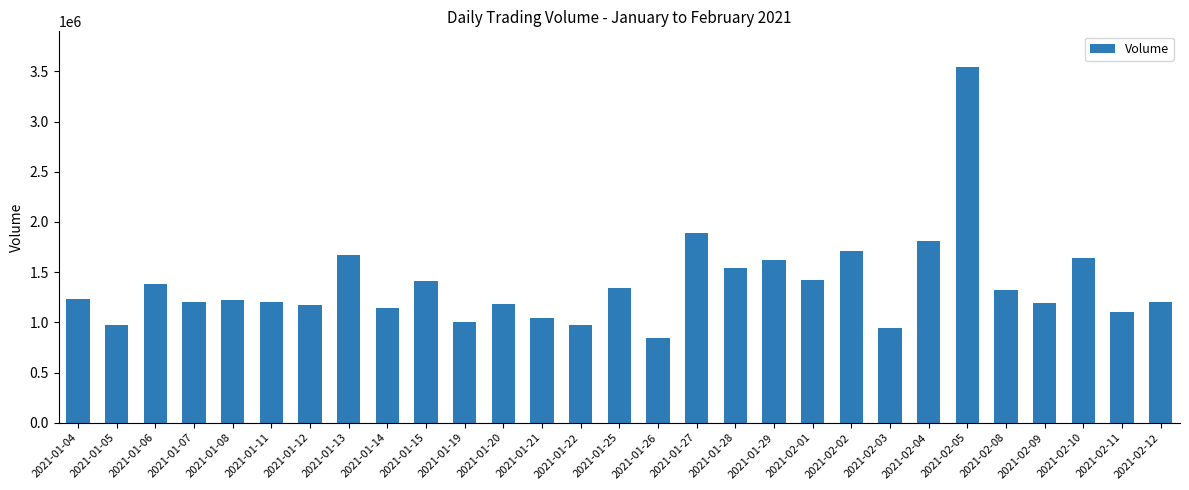

What is the change in value from 2021-01-12 to 2021-01-27?

+713000